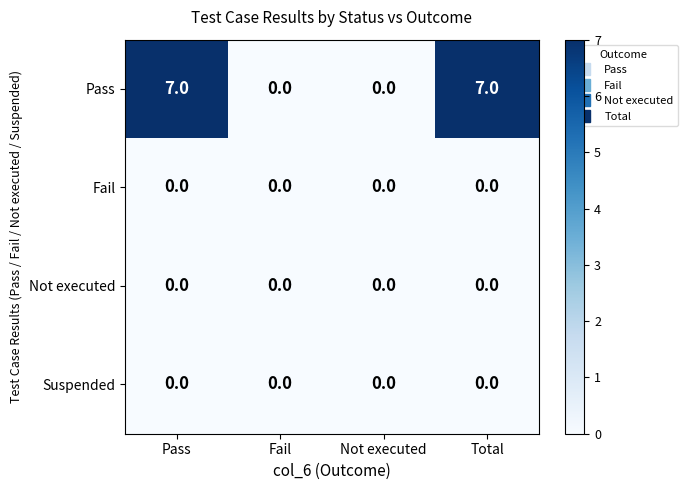

Is the value of Pass at Total greater than the value of Not executed at Pass?

Yes